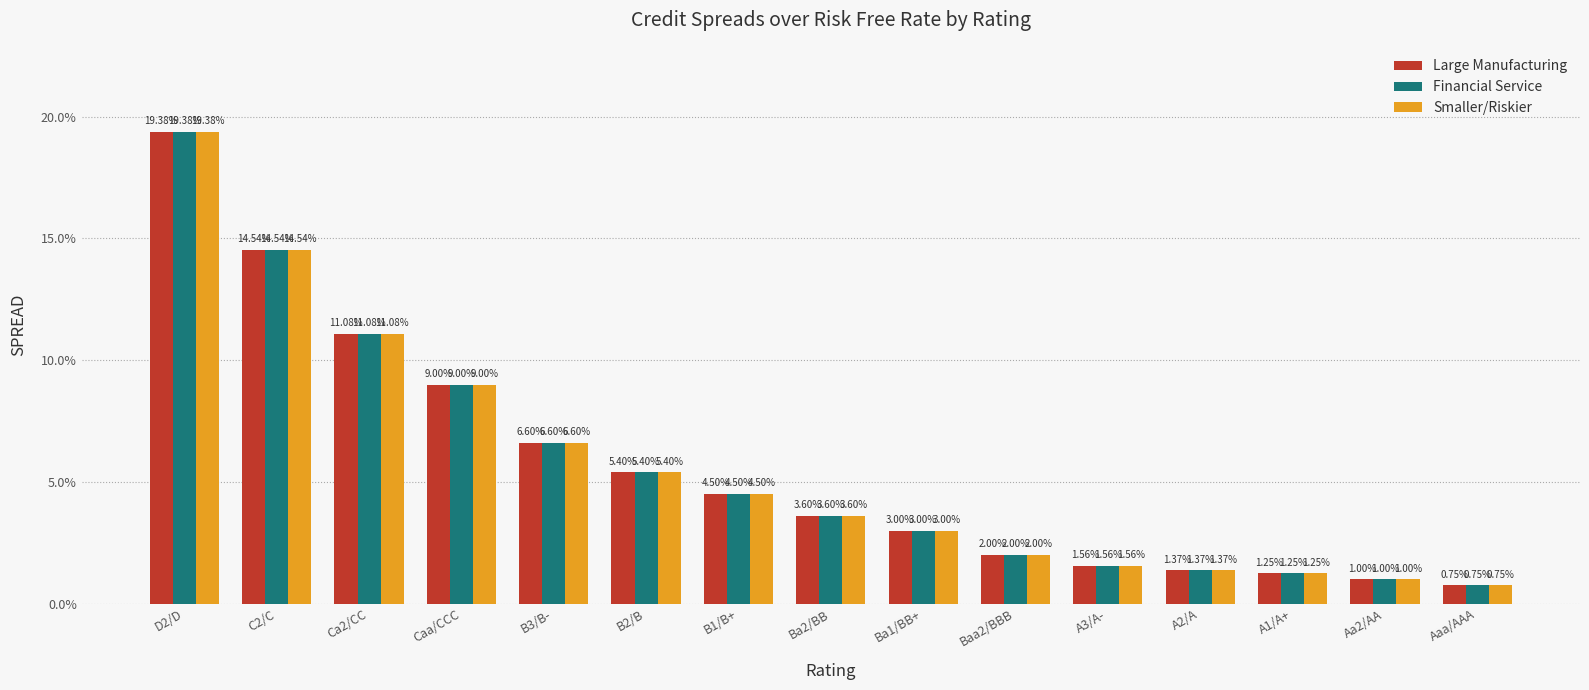

What is the maximum value shown in the chart?

0.2